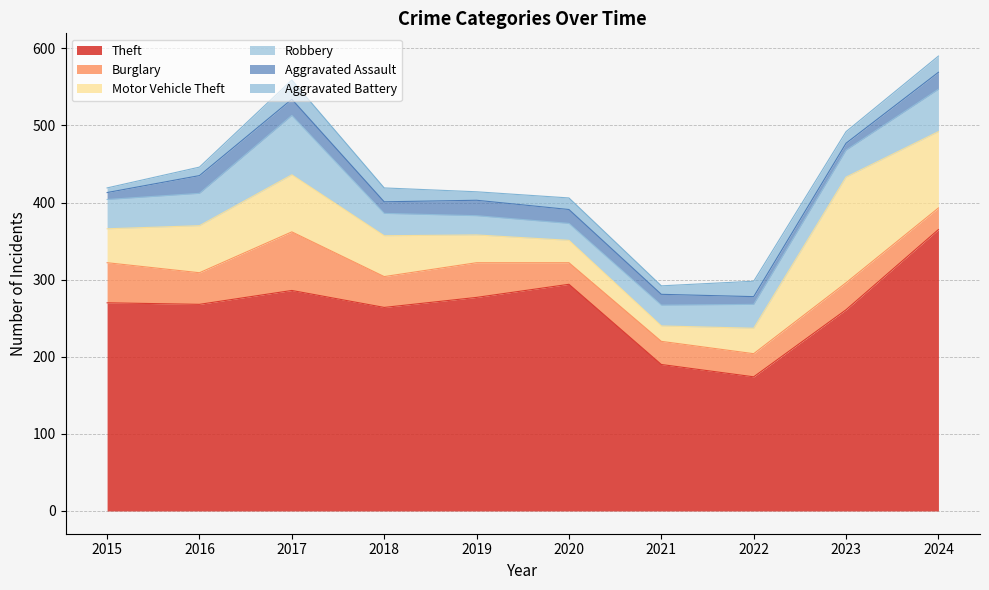

At 2022, list the series in order from smallest to largest.

Aggravated Assault, Aggravated Battery, Burglary, Robbery, Motor Vehicle Theft, Theft